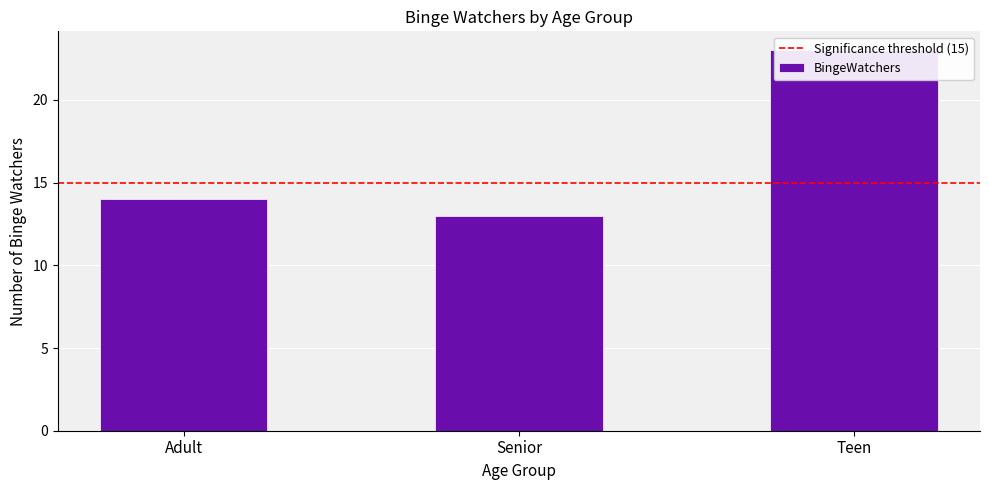

At which category does the chart reach its minimum across all series?

Senior